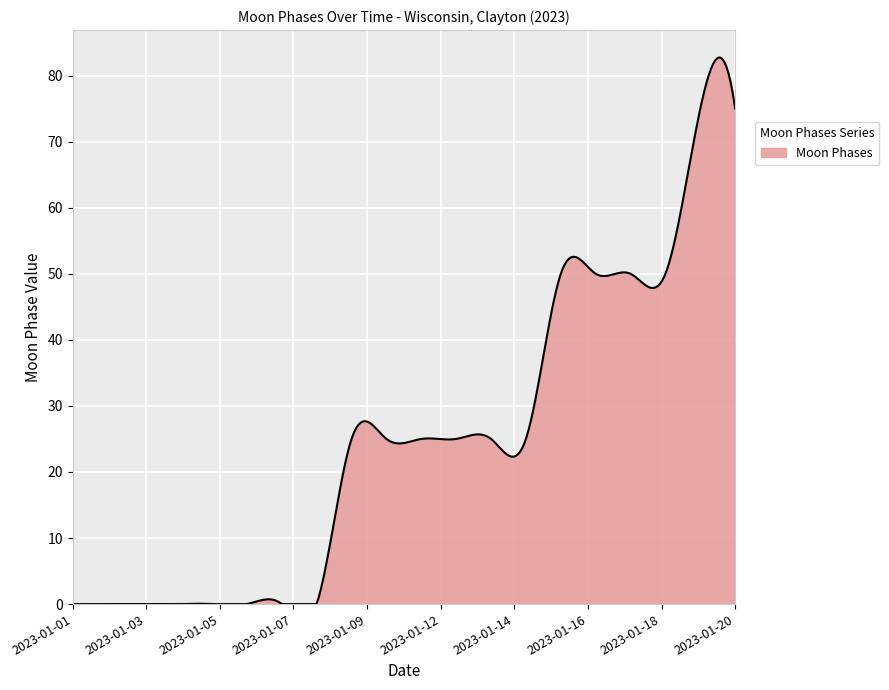

What is the difference between the maximum and minimum values?

82.8